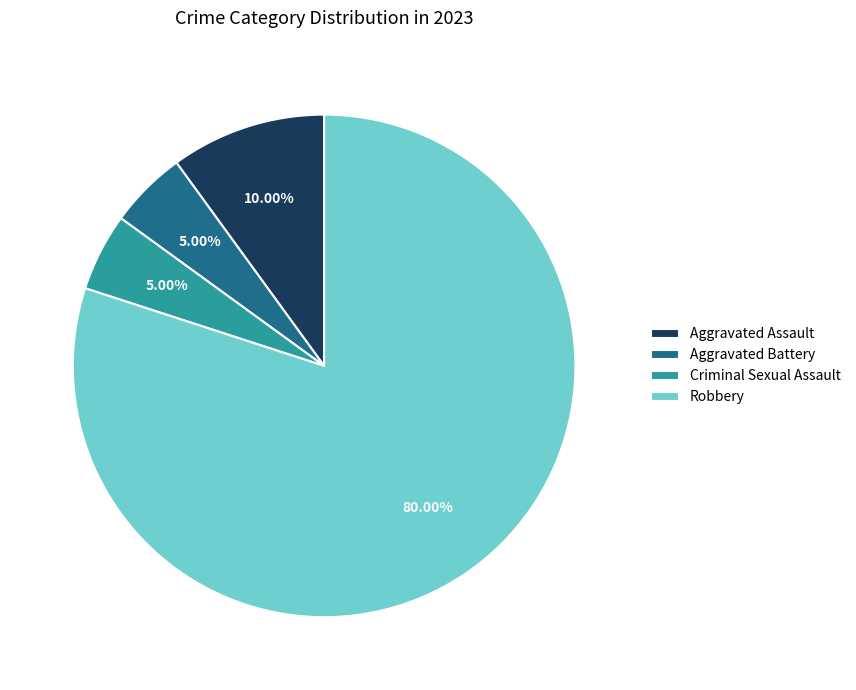

To the nearest percent, what is the average slice percentage?

25%